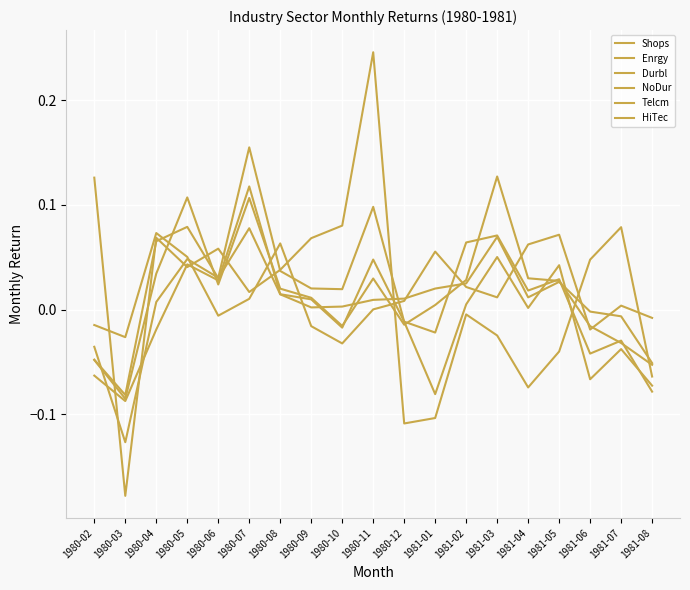

How many lines are shown in the chart?

6